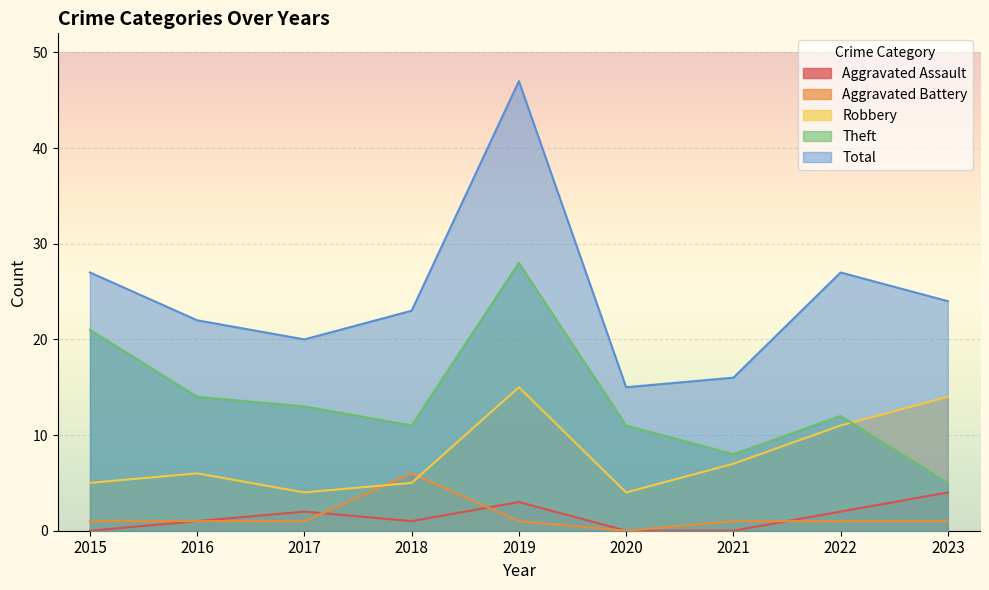

What is the maximum value for Robbery?

15